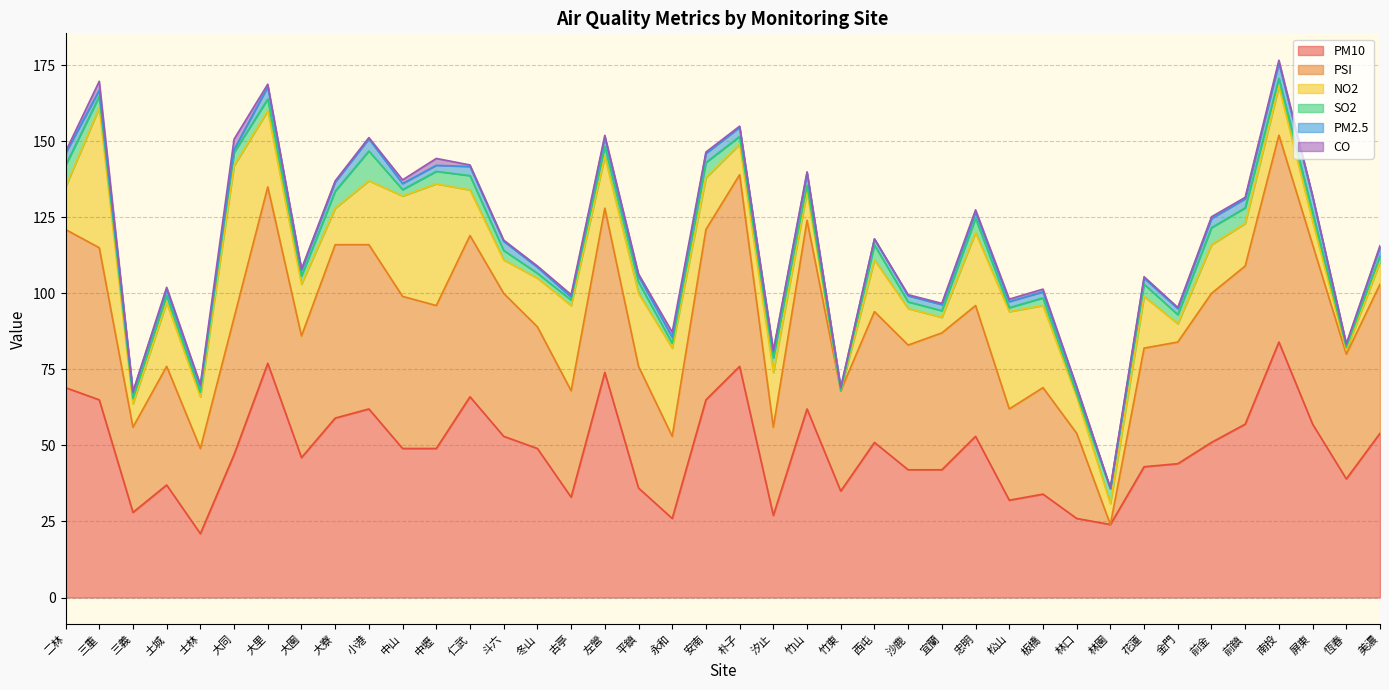

What position from the left is 三義?

3